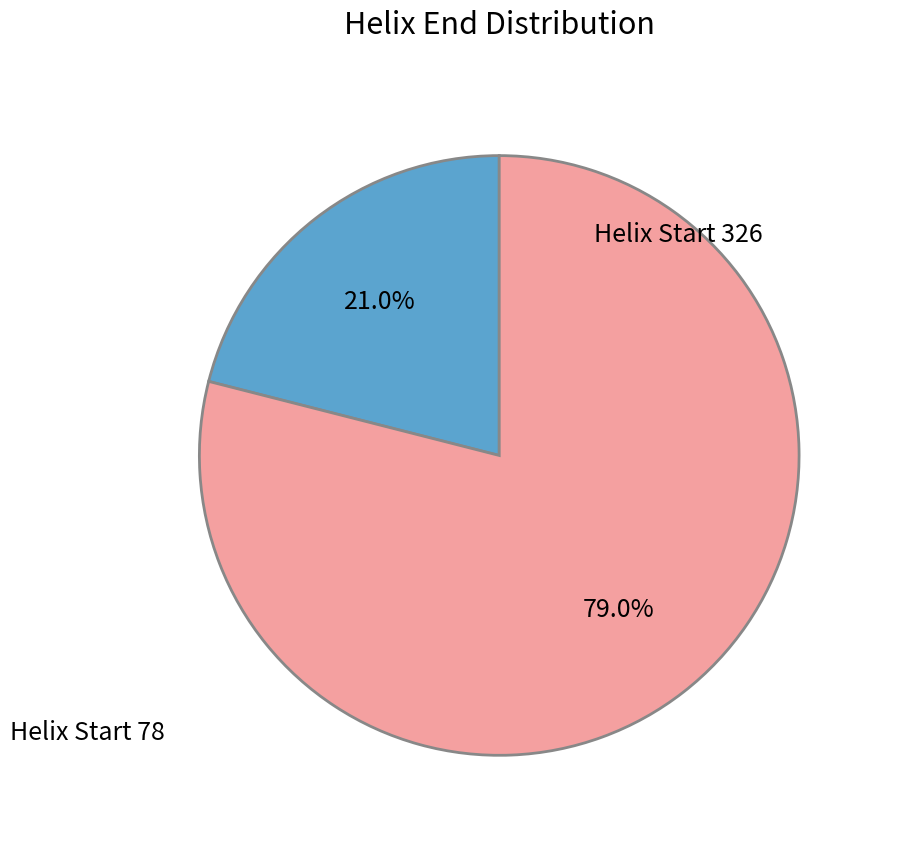

Approximately how many times larger is the value at 326 compared to 78?

3.8